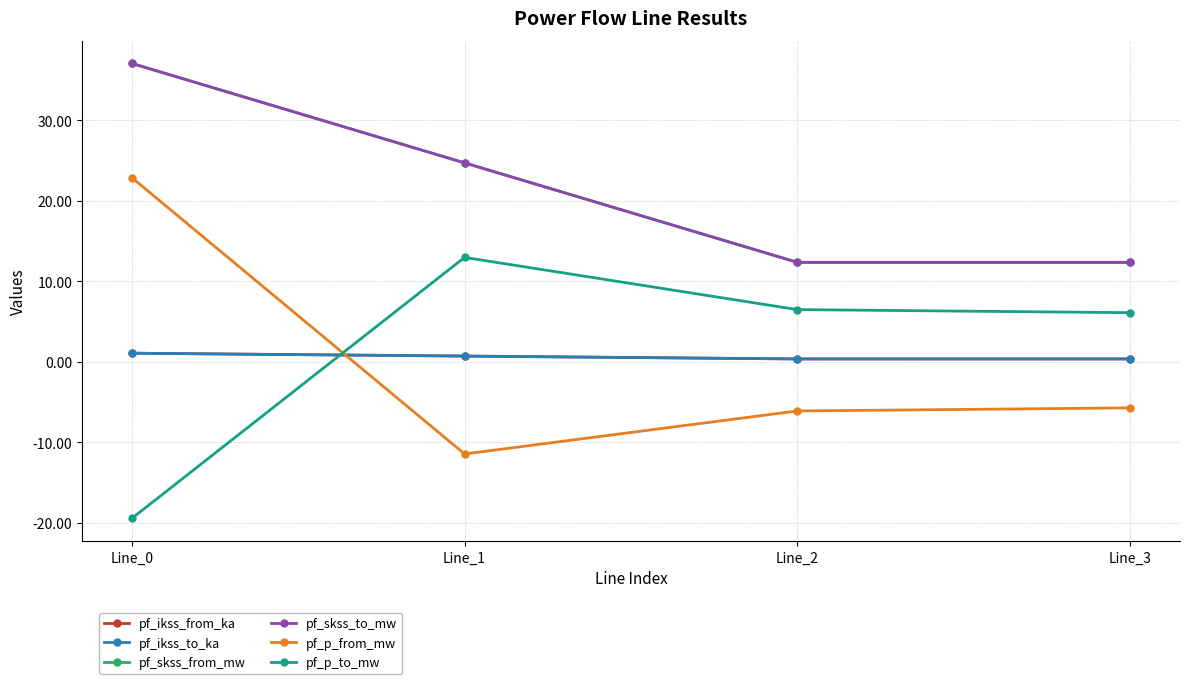

Is this an area chart (filled region under the line)?

No